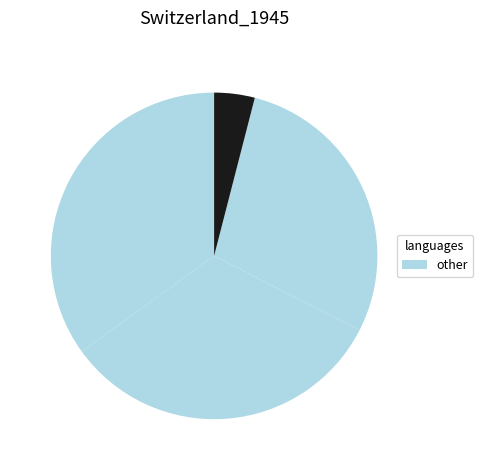

To the nearest percent, what is the difference between the largest and smallest slice percentages?

31%